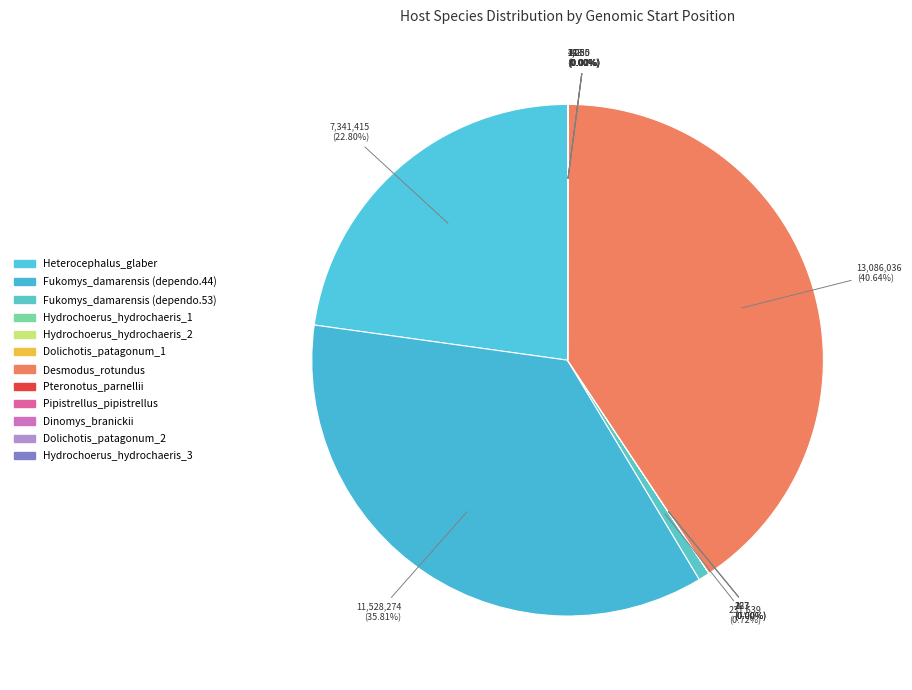

Is it true that Hydrochoerus_hydrochaeris_2 is 7% of the pie?

False